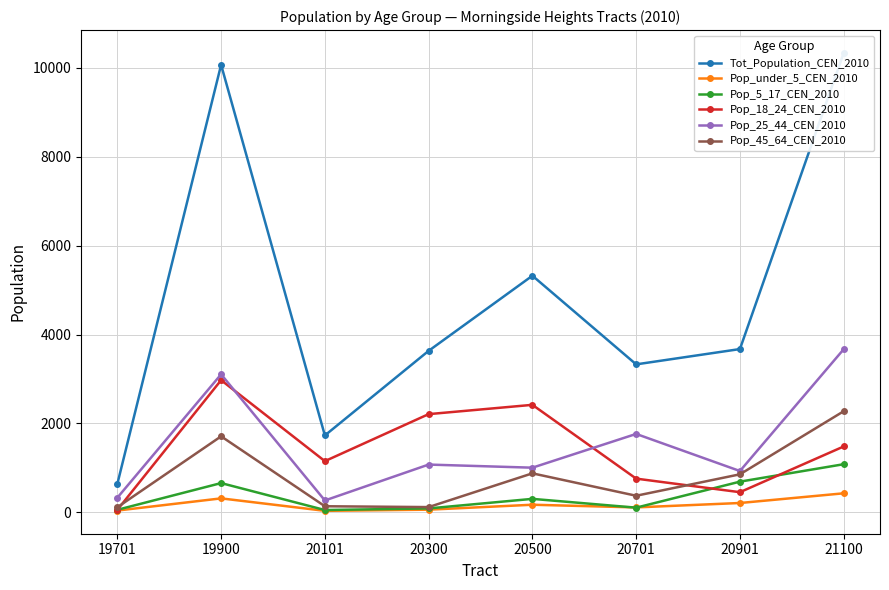

What is the approximate value of Pop_under_5_CEN_2010 at 20101?

36